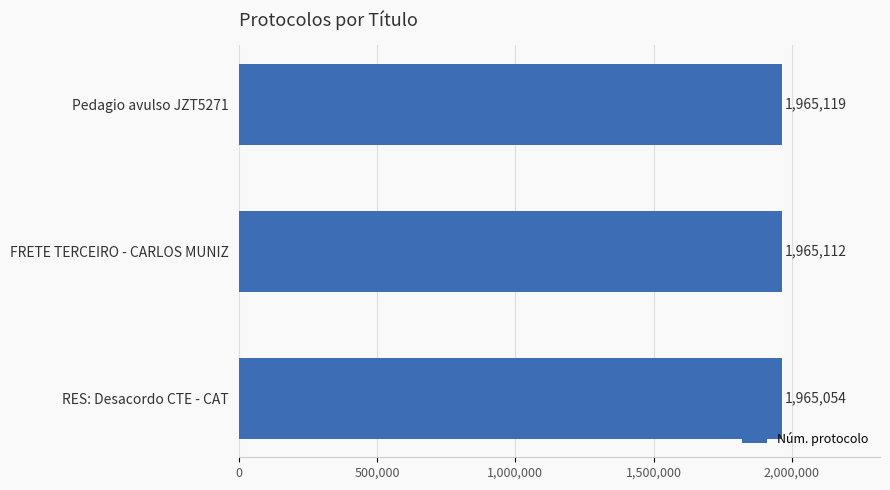

True or false: the data shows 738363 at Pedagio avulso JZT5271.

False